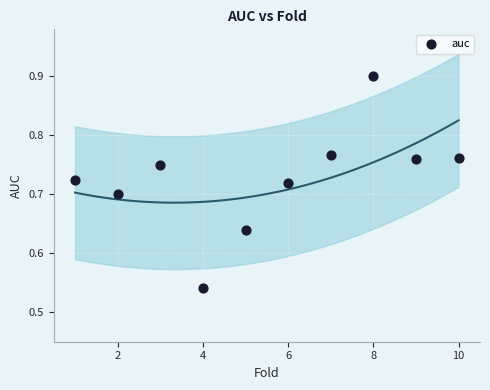

What is the range of X values (max minus min)?

9.0